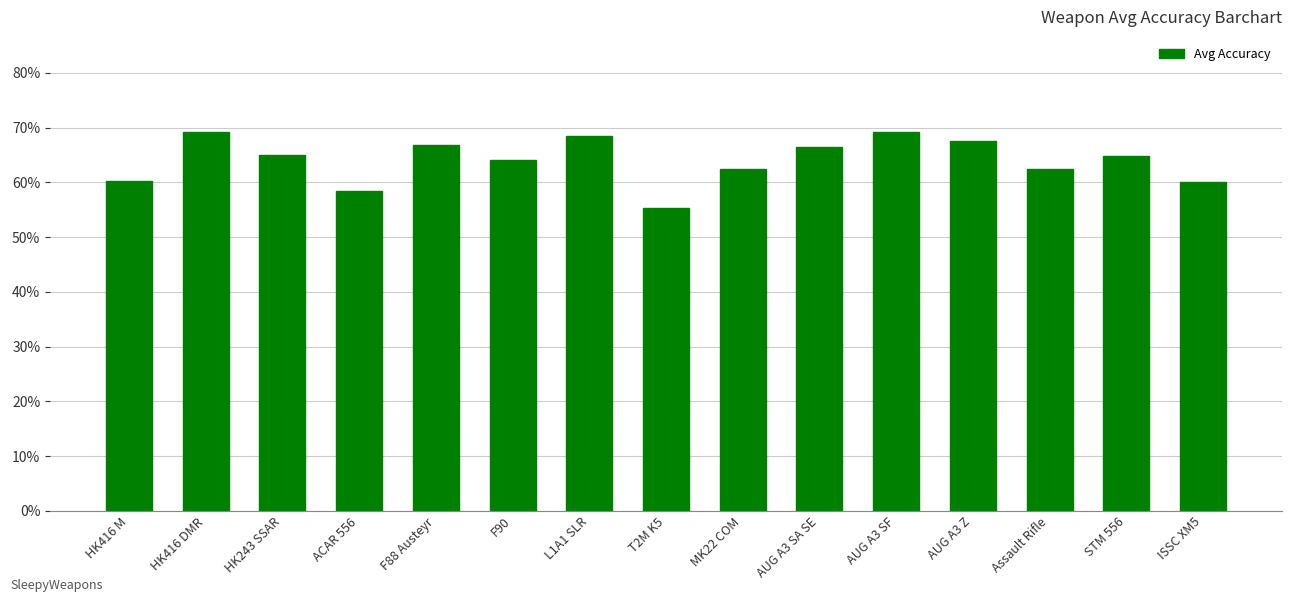

List the labels in order of value, largest first.

HK416 DMR, AUG A3 SF, L1A1 SLR, AUG A3 Z, F88 Austeyr, AUG A3 SA SE, HK243 SSAR, STM 556, F90, MK22 COM, Assault Rifle, HK416 M, ISSC XM5, ACAR 556, T2M K5